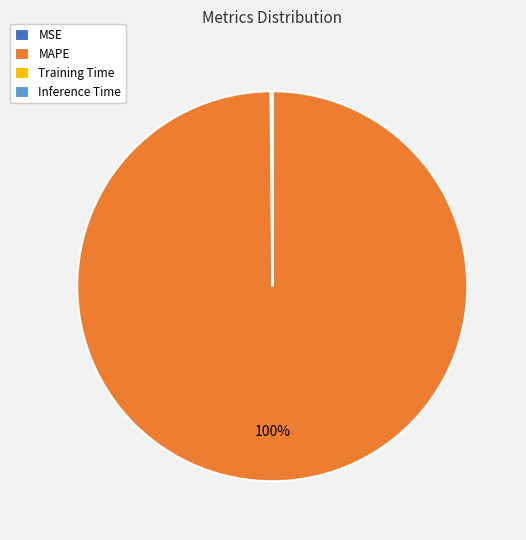

Does any single category account for the majority?

Yes